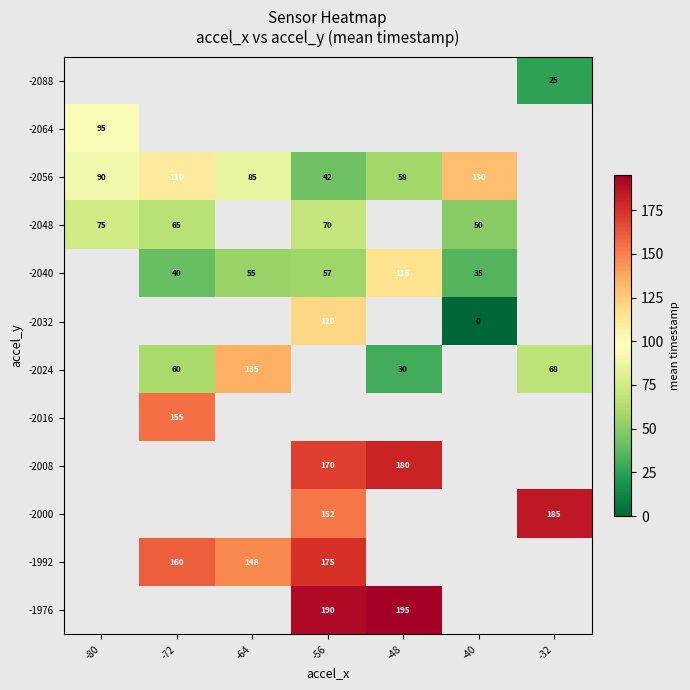

The -1992 series shows 160 at -72. True or false?

True